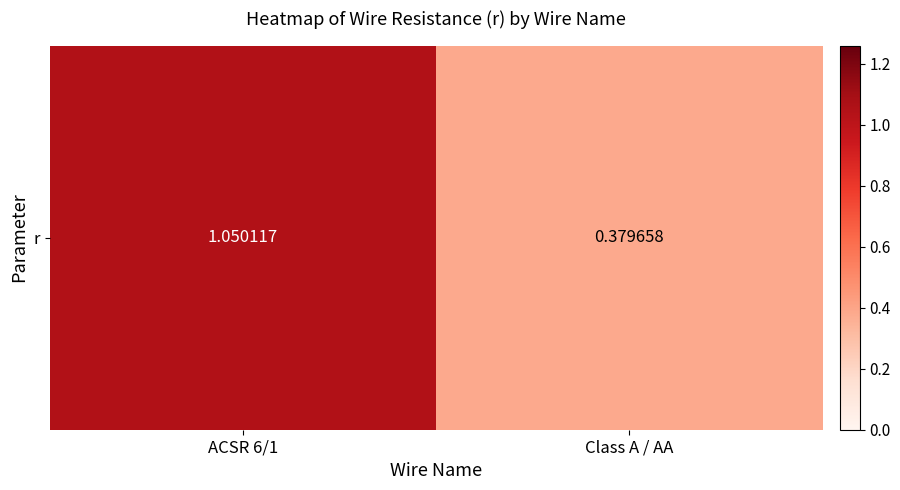

The chart shows a value of 0.2 at Class A / AA. True or false?

False